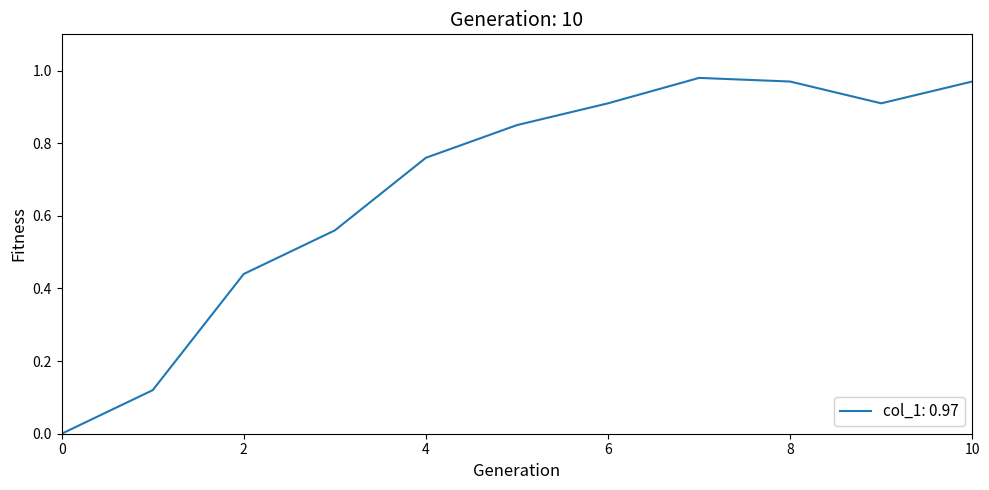

How many lines are shown in the chart?

1